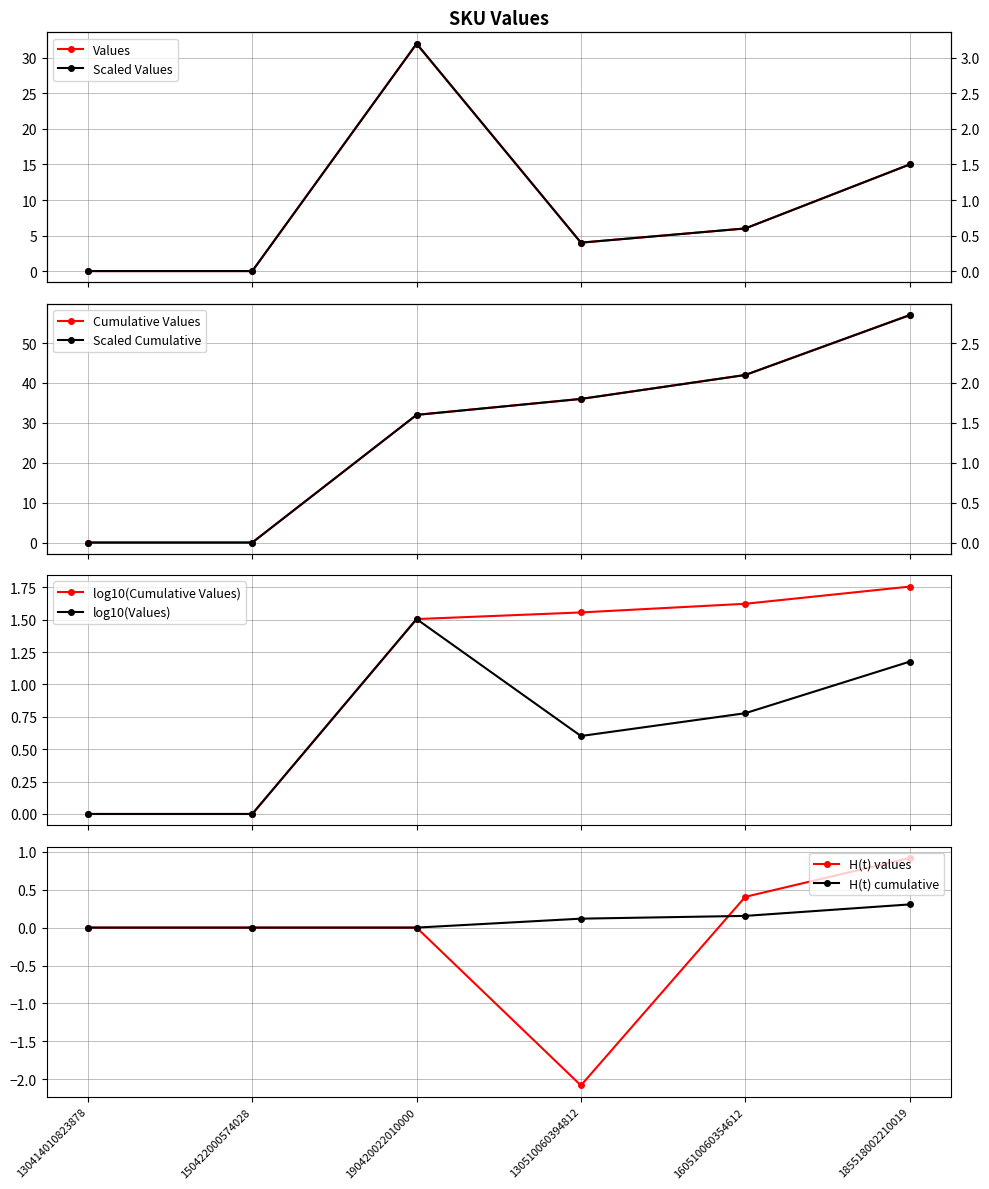

What is the label of the 5th point from the right?

150422000574028